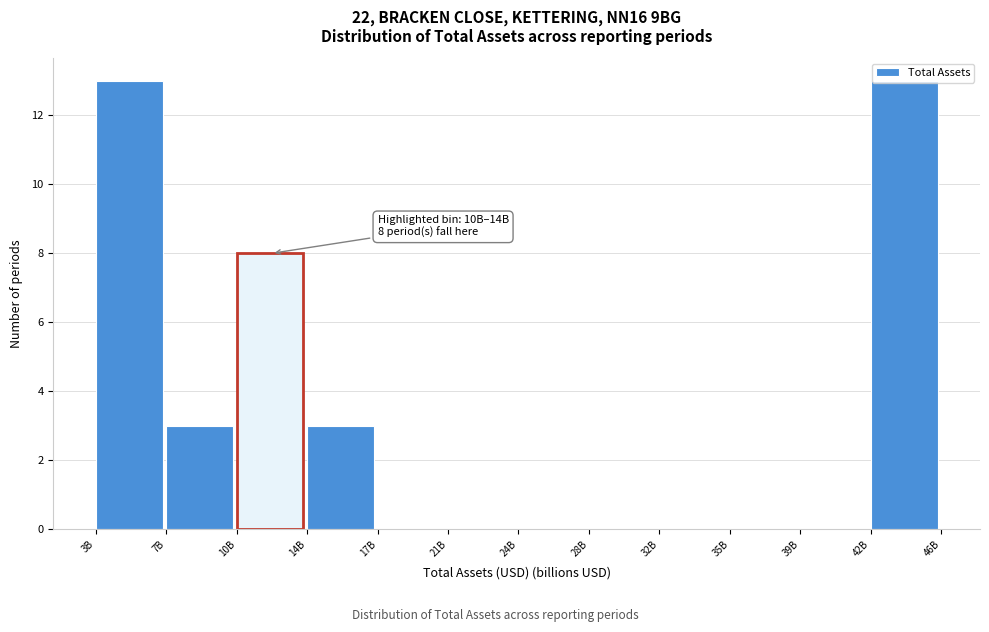

What is the change in value from 39B to 42B?

+13